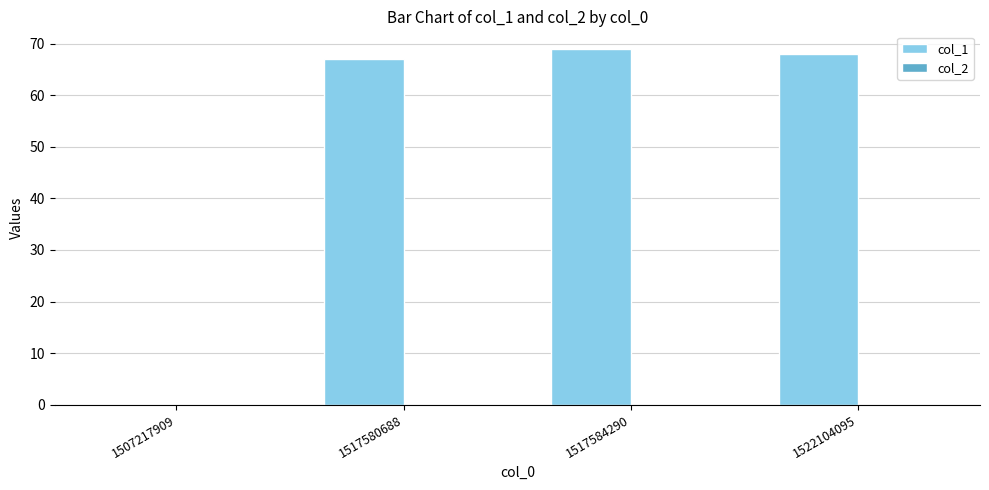

What is the sum of the values at 1507217909 and 1517580688?

67